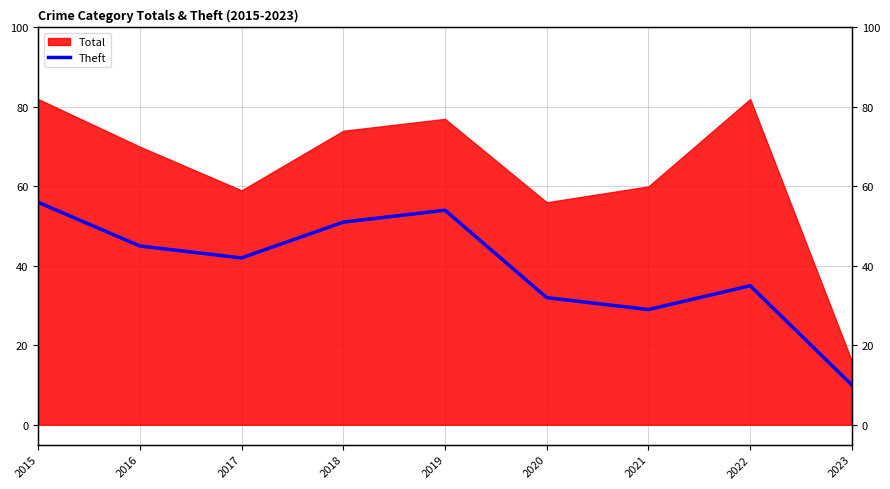

The chart shows a value of 10 at 2023. True or false?

True